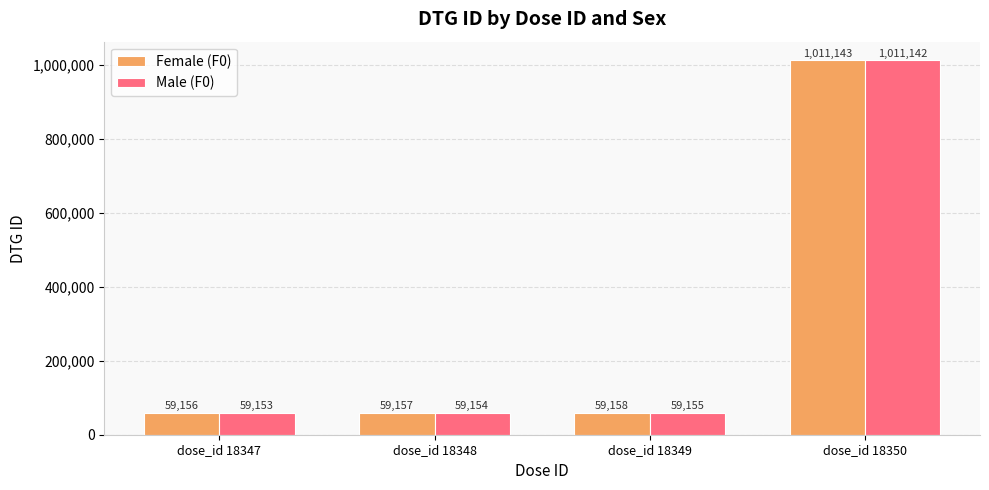

At dose_id 18350, list the series in order from smallest to largest.

Male (F0), Female (F0)